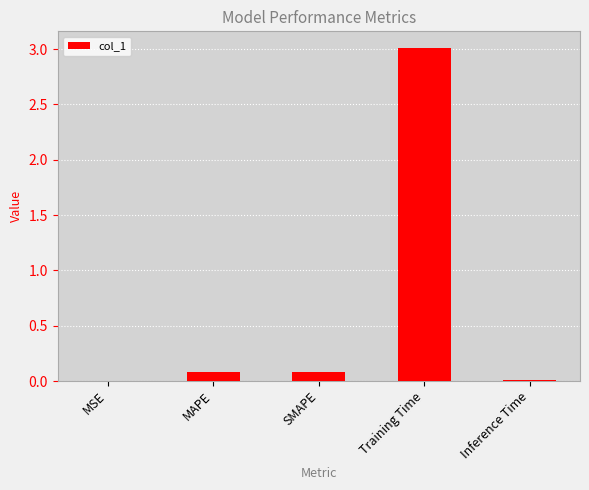

What is the change in value from SMAPE to Inference Time?

-0.1